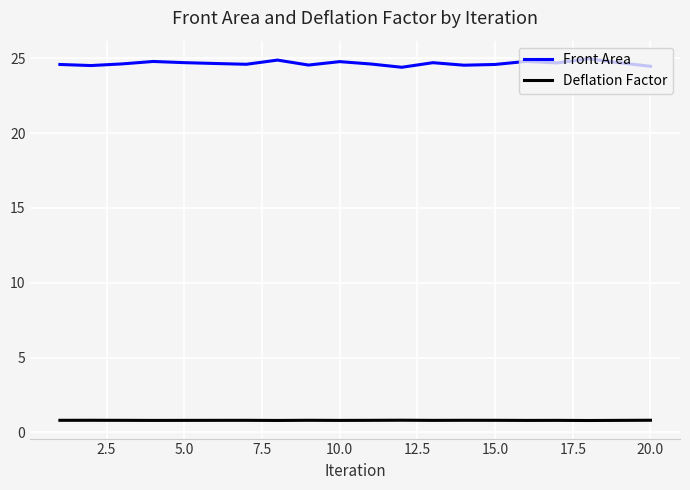

True or false: Front Area has more than 2 interior local peaks.

True